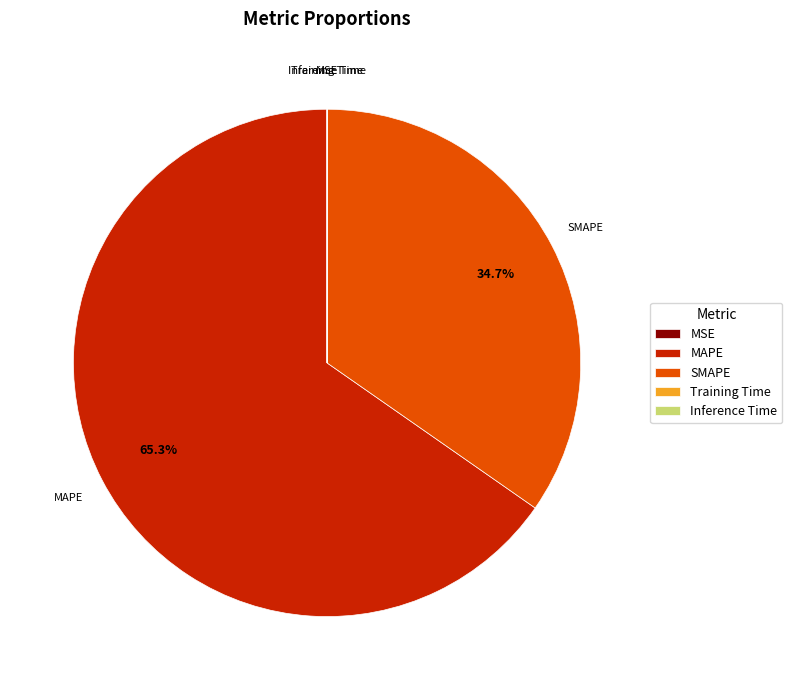

Which slice is the largest?

MAPE